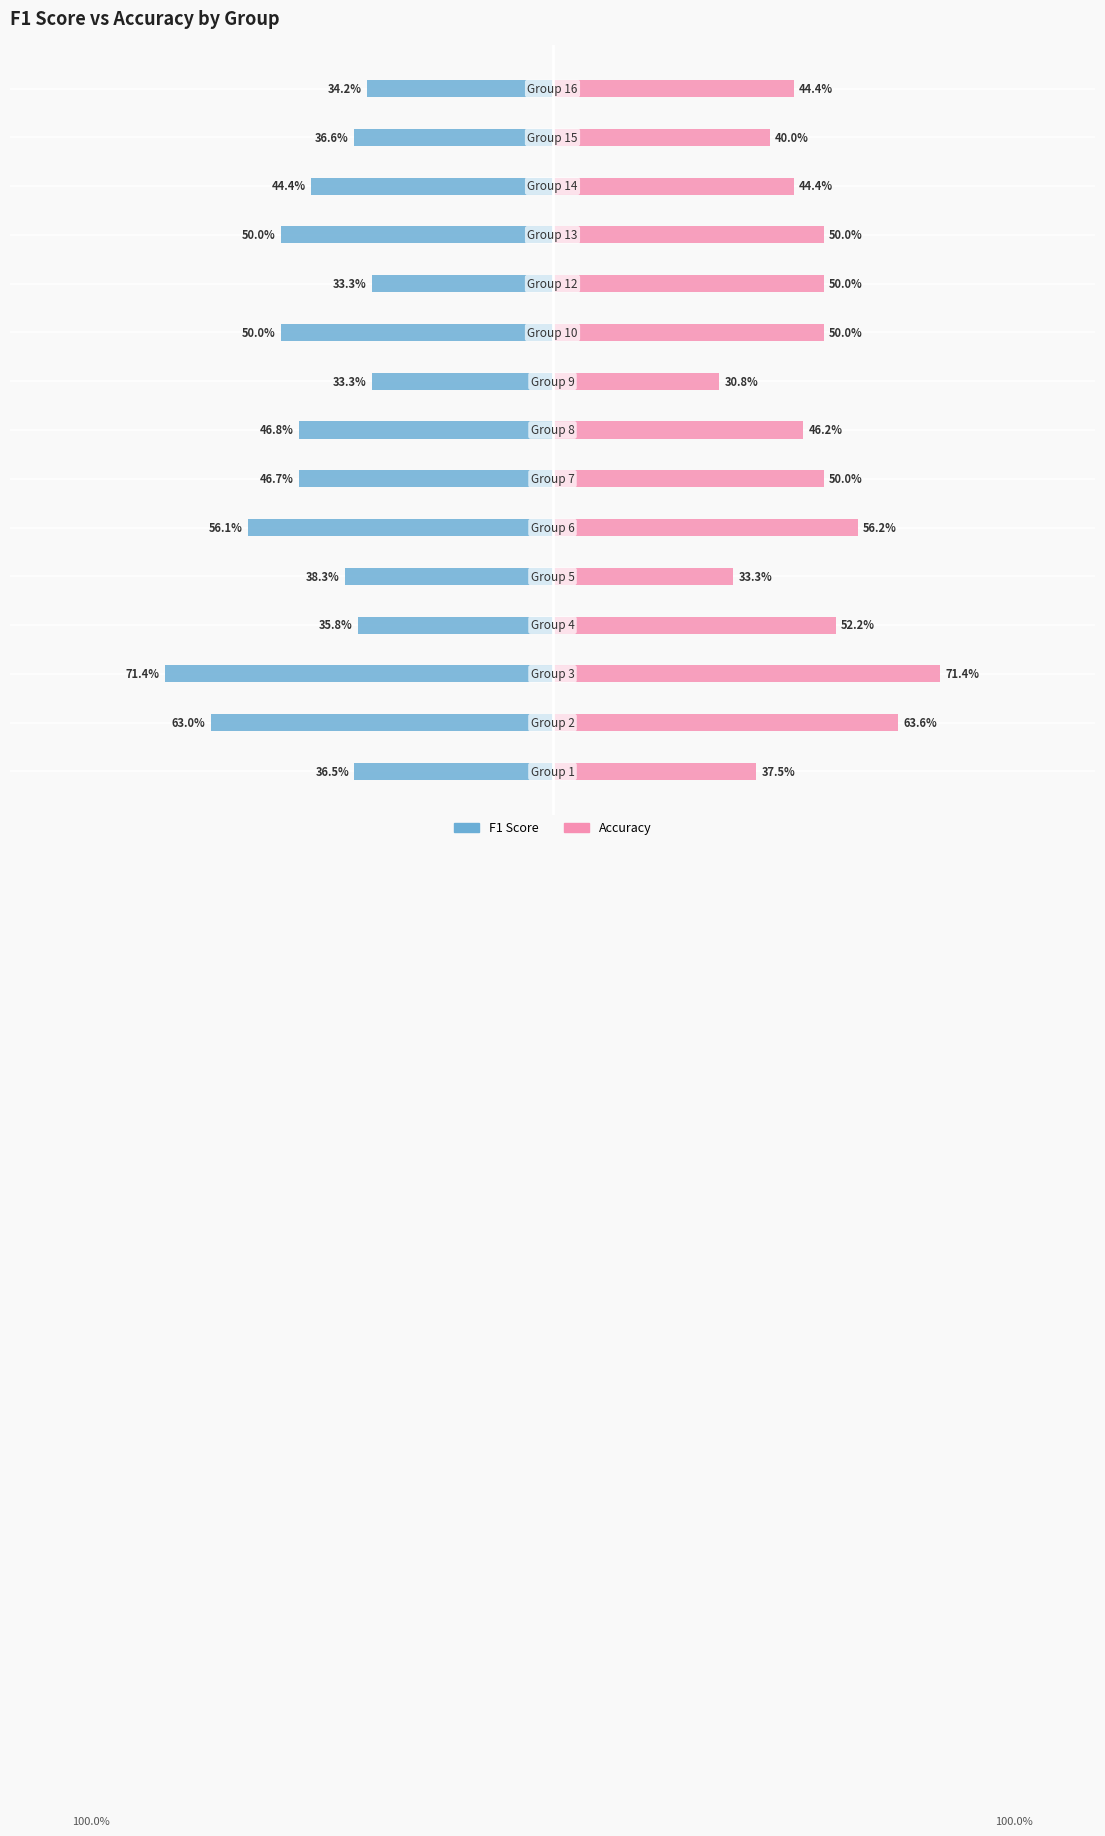

Which series has the largest total across all categories?

accuracy